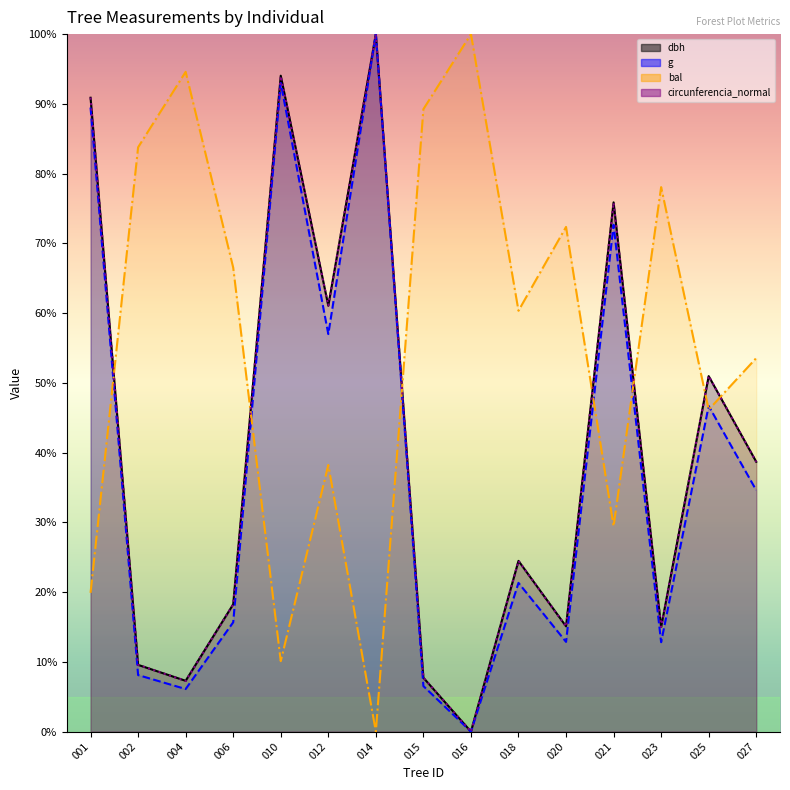

True or false: circunferencia_normal and g intersect in this chart.

False